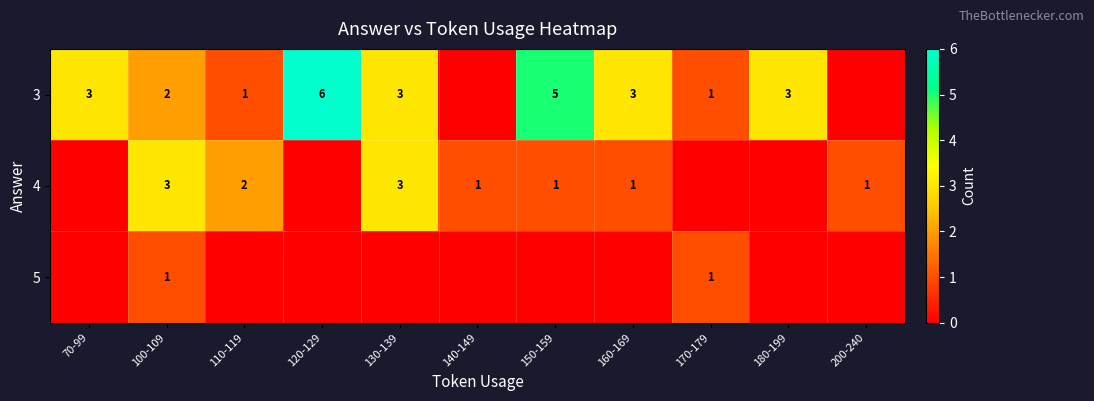

Is it true that 3 equals 5 at 160-169?

False